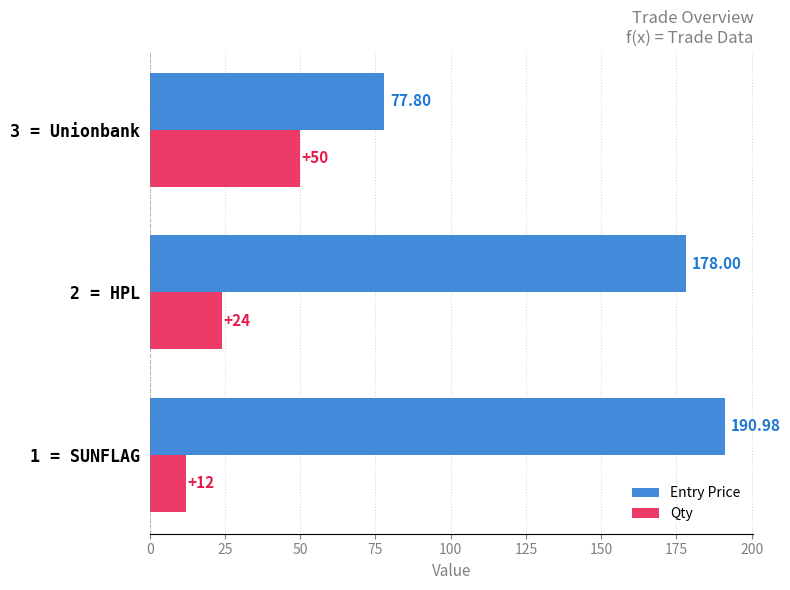

Count the number of categories in the chart.

3